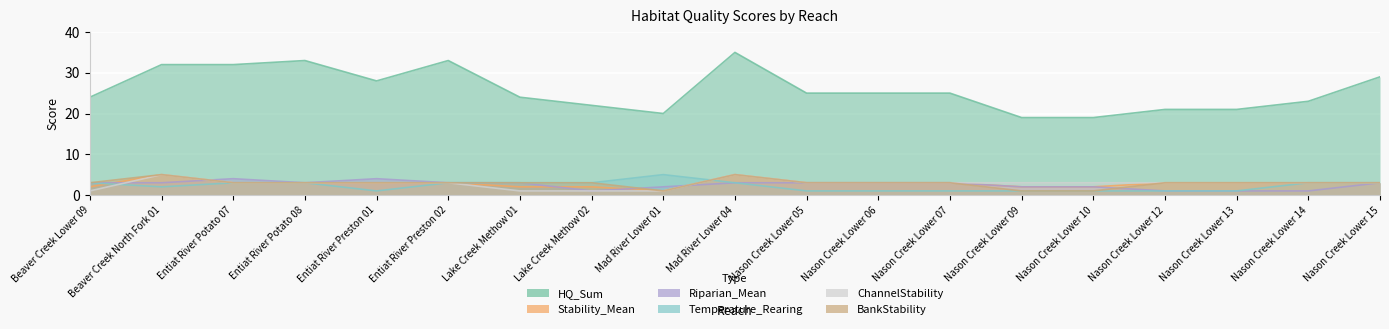

What is the sum of all ChannelStability values?

53